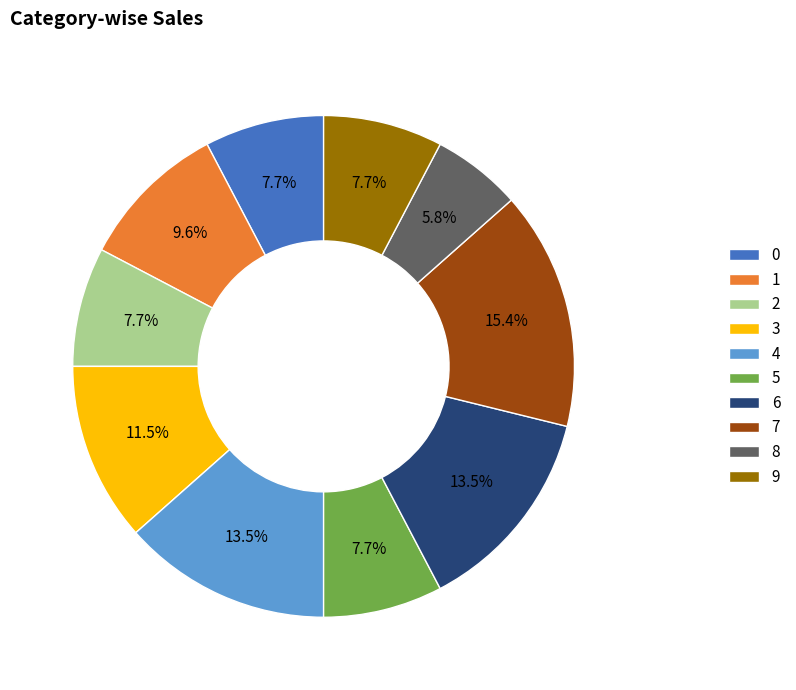

Between 8 and 7, which is larger?

7